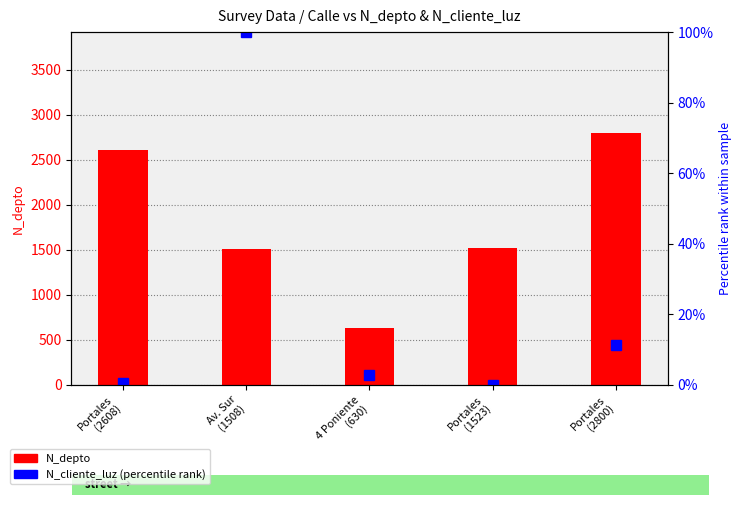

Is it true that N_cliente_luz (percentile) equals 1.3 at 4 Poniente
(630)?

False